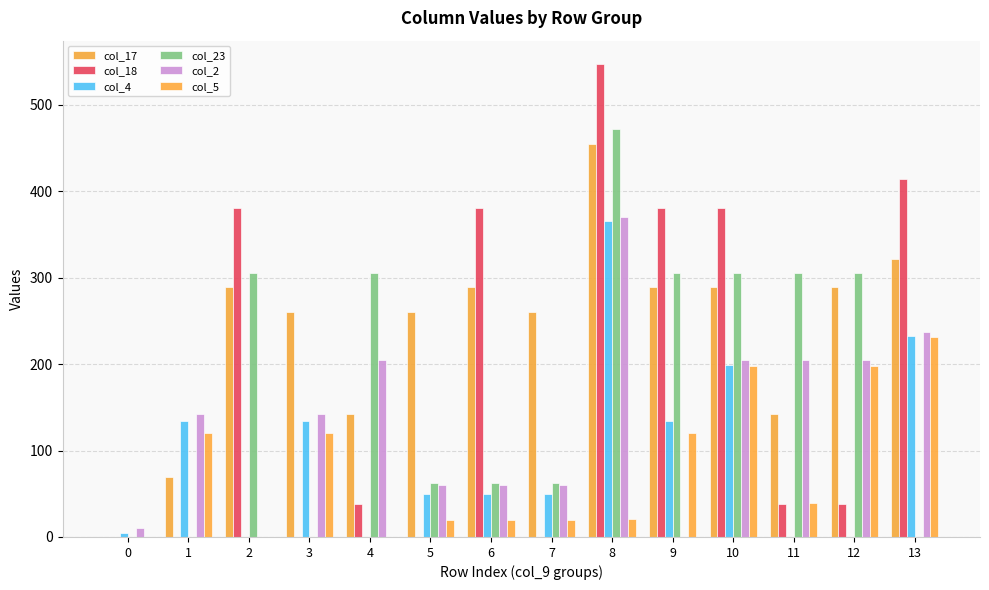

Count the number of categories in the chart.

14